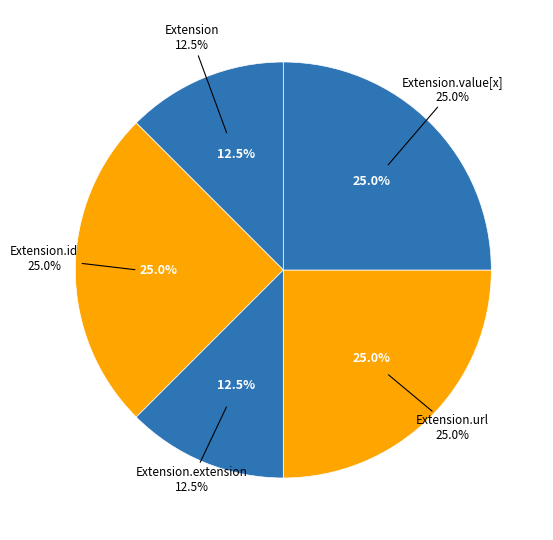

Does any single category account for the majority?

Yes